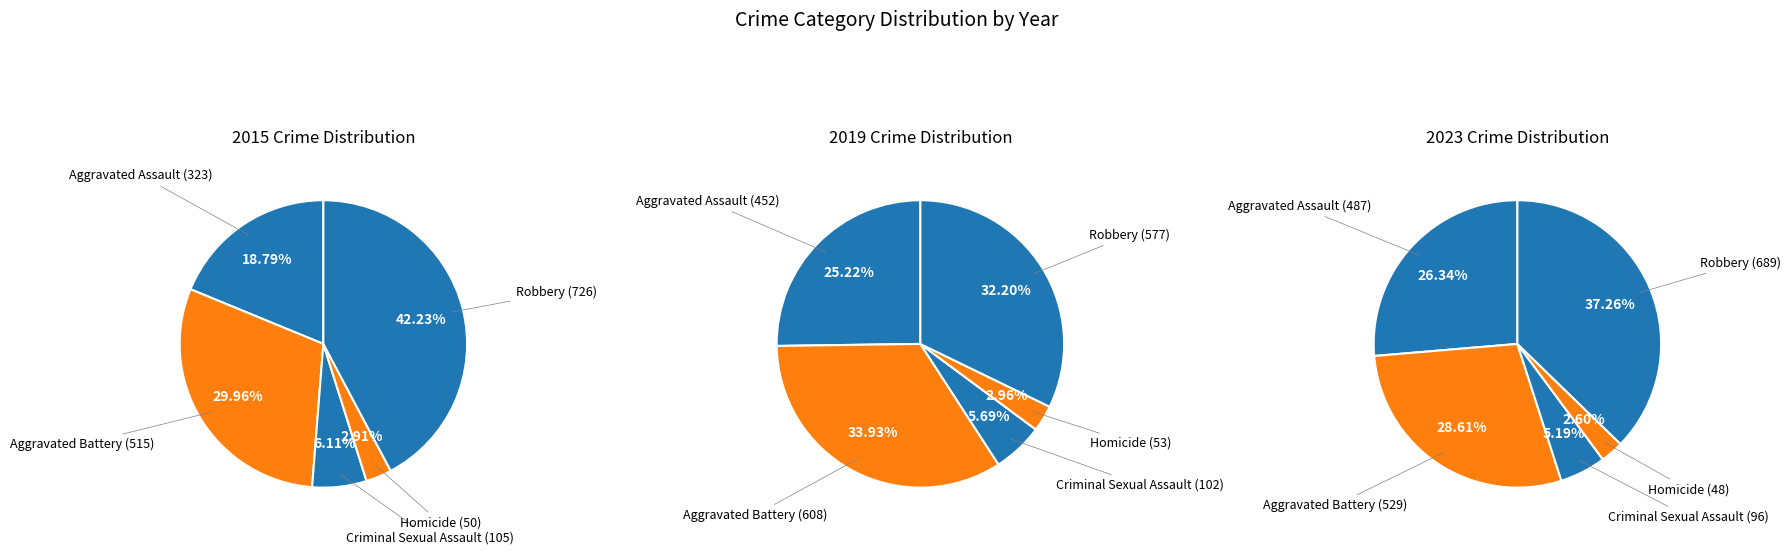

Is it true that Aggravated Assault is 24% of the pie?

False